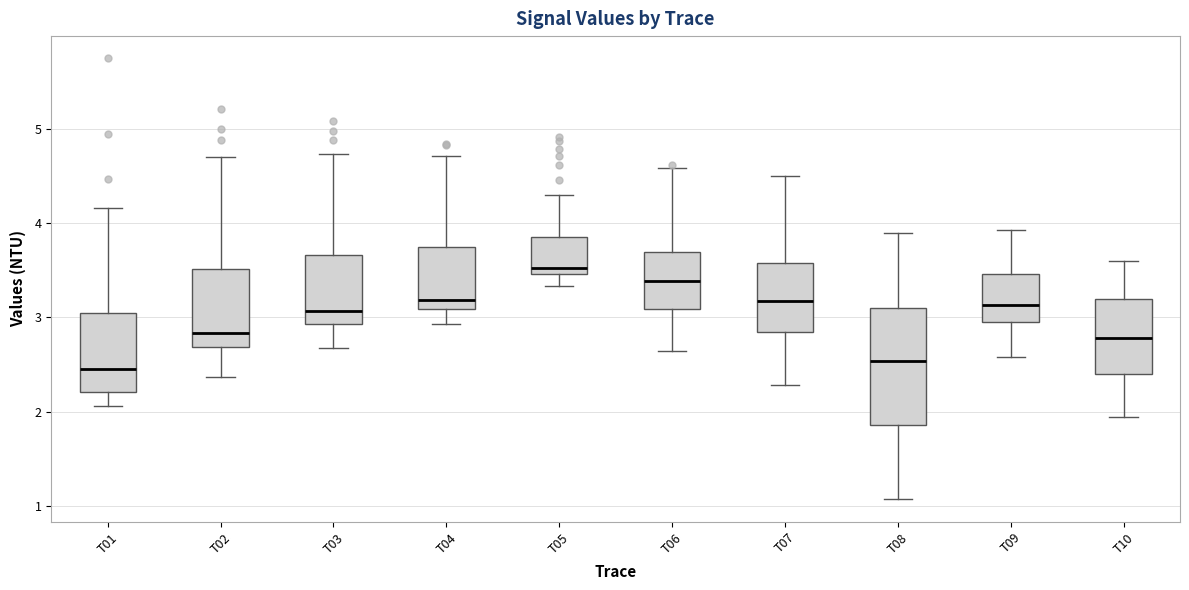

Reading left to right, read every box against the y-axis: the position of its median line, the range the box covers, and the ends of its whiskers. The values are not printed on the chart, so give them approximately, as read against the axis.

T01: median 2.5, box 2.2 to 3.0, whiskers 2.1 to 4.2
T02: median 2.8, box 2.7 to 3.5, whiskers 2.4 to 4.7
T03: median 3.1, box 2.9 to 3.7, whiskers 2.7 to 4.7
T04: median 3.2, box 3.1 to 3.7, whiskers 2.9 to 4.7
T05: median 3.5 (just above the box's lower edge), box 3.5 to 3.9, whiskers 3.3 to 4.3
T06: median 3.4, box 3.1 to 3.7, whiskers 2.6 to 4.6
T07: median 3.2, box 2.9 to 3.6, whiskers 2.3 to 4.5
T08: median 2.5, box 1.9 to 3.1, whiskers 1.1 to 3.9
T09: median 3.1, box 2.9 to 3.5, whiskers 2.6 to 3.9
T10: median 2.8, box 2.4 to 3.2, whiskers 1.9 to 3.6